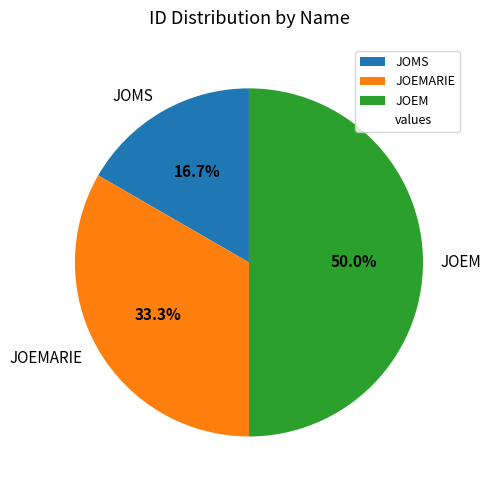

Which category has the biggest portion of the pie?

JOEM